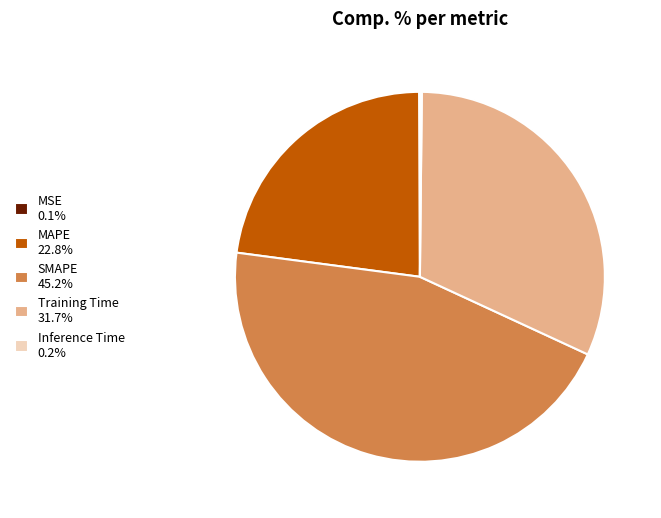

What is the largest slice in the pie chart?

SMAPE